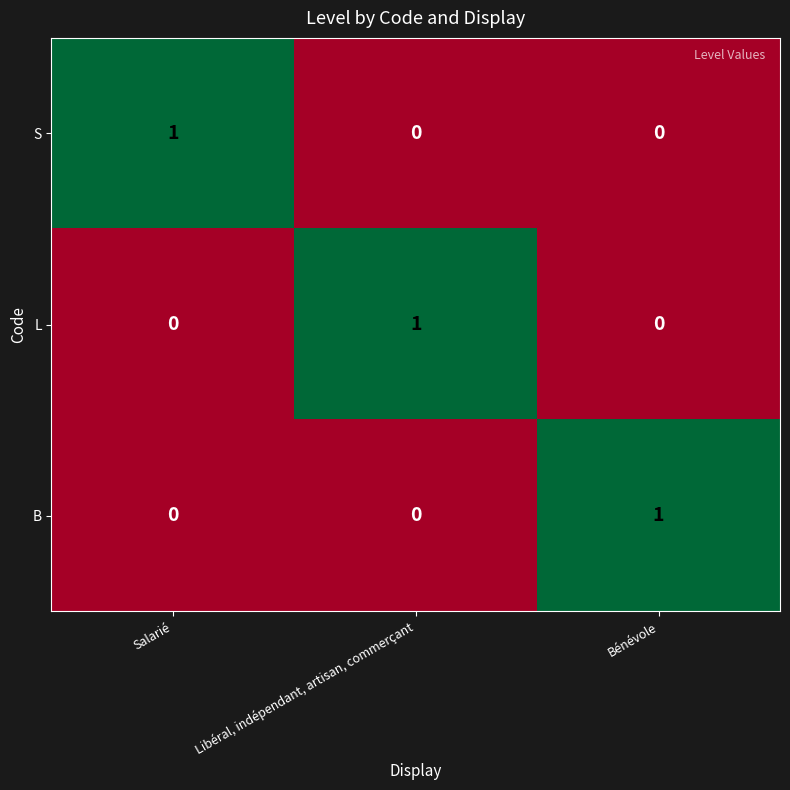

Count the S values in the range 0 to 1.

3